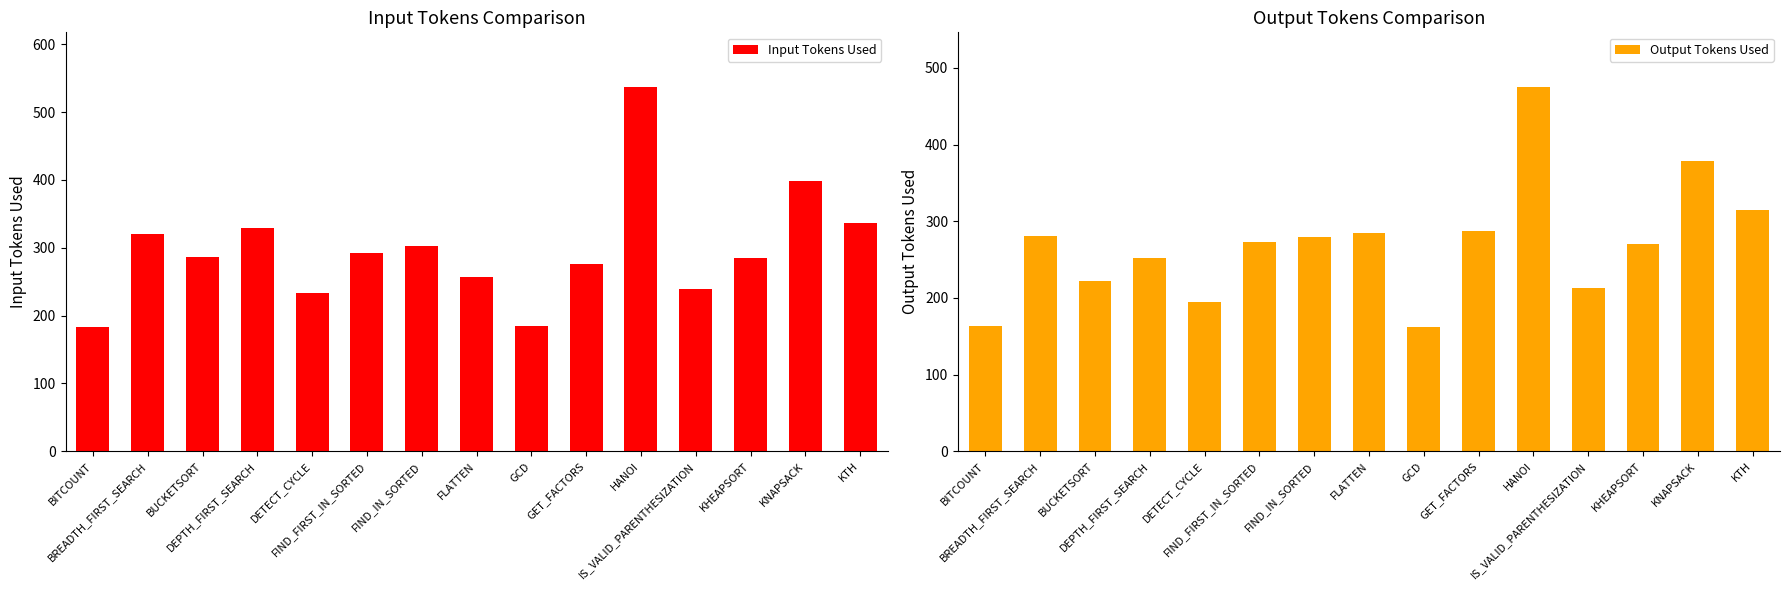

What are all the series names shown in the legend?

Input Tokens Used, Output Tokens Used